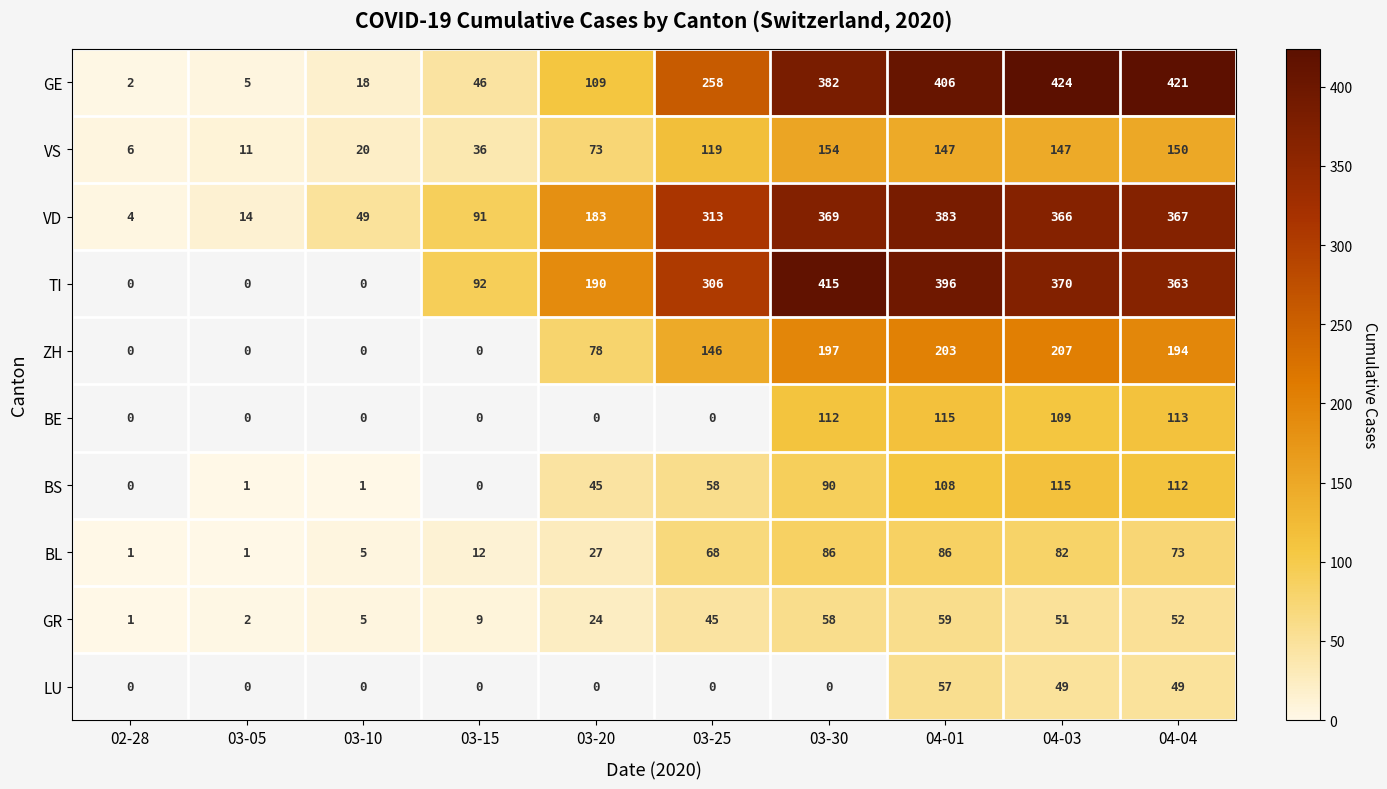

What is the difference between the BL values at 03-10 and 04-01?

81